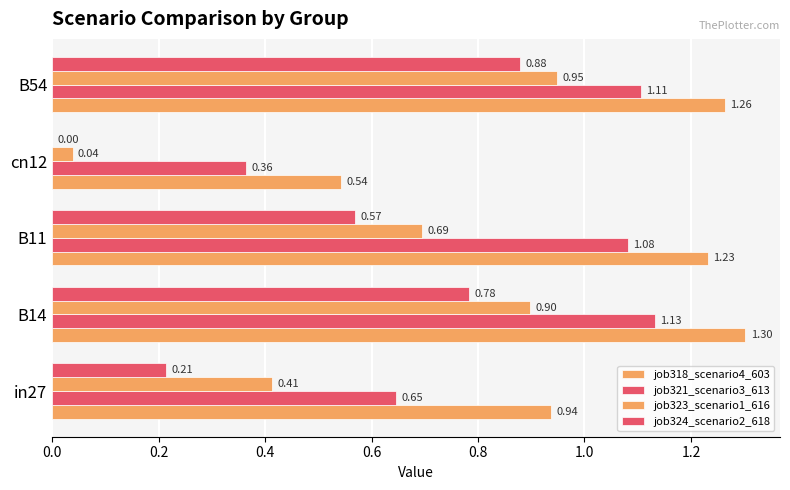

Count the number of data series in this chart.

4